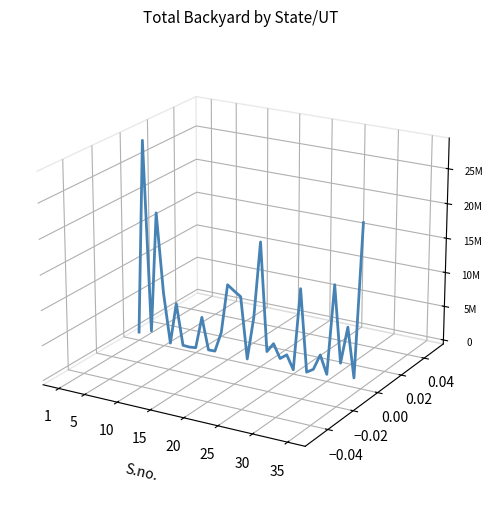

How many lines are shown in the chart?

1